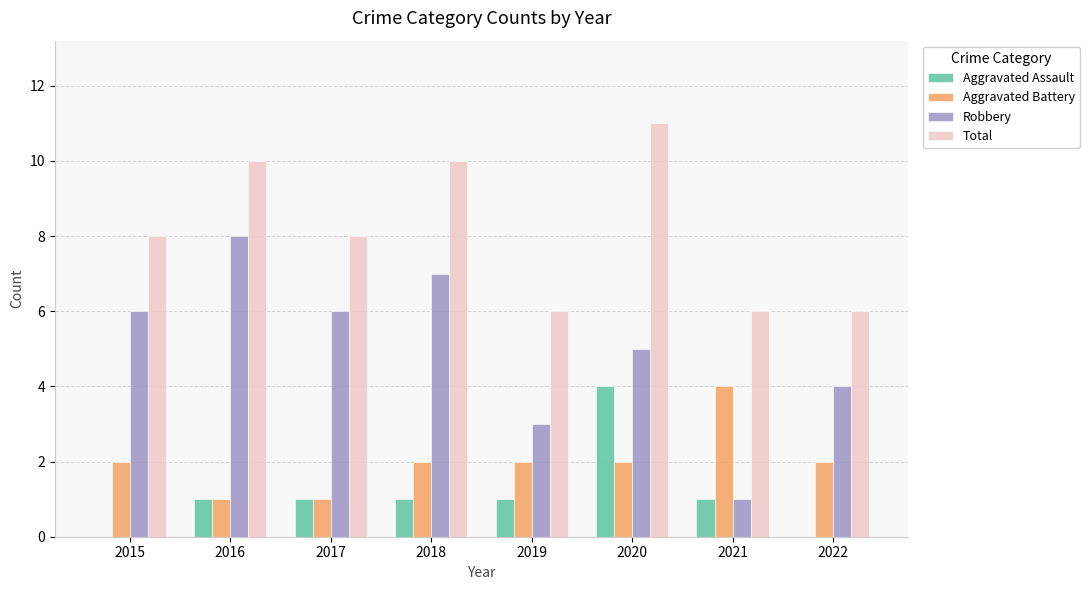

What is the sum of the Aggravated Assault values at 2021 and 2020?

5